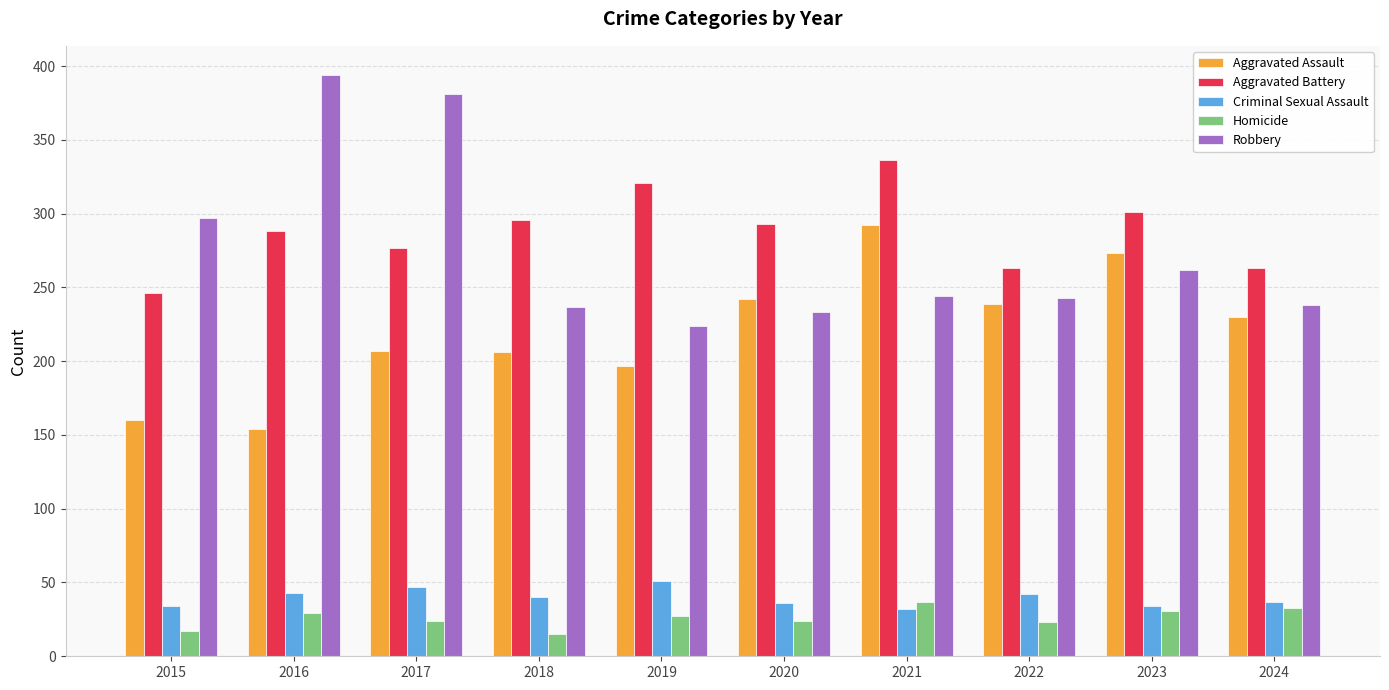

Count the number of data series in this chart.

5